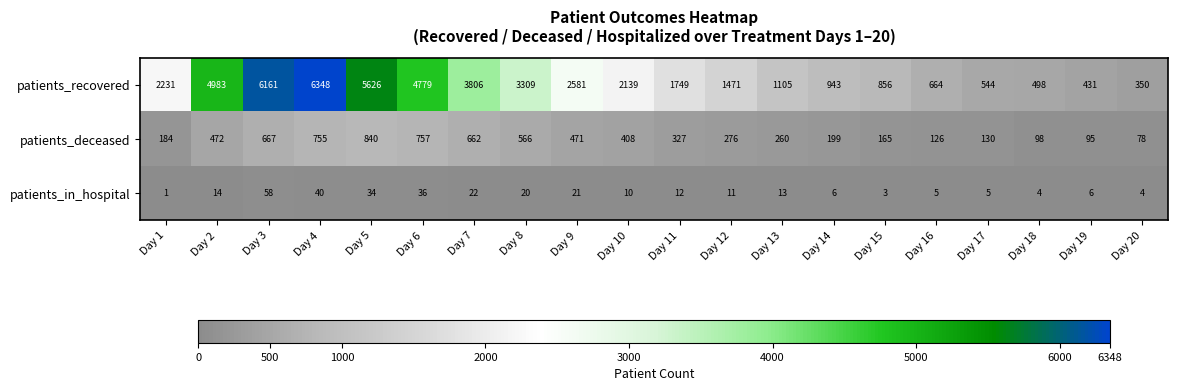

Which category has the highest value across all series?

Day 4